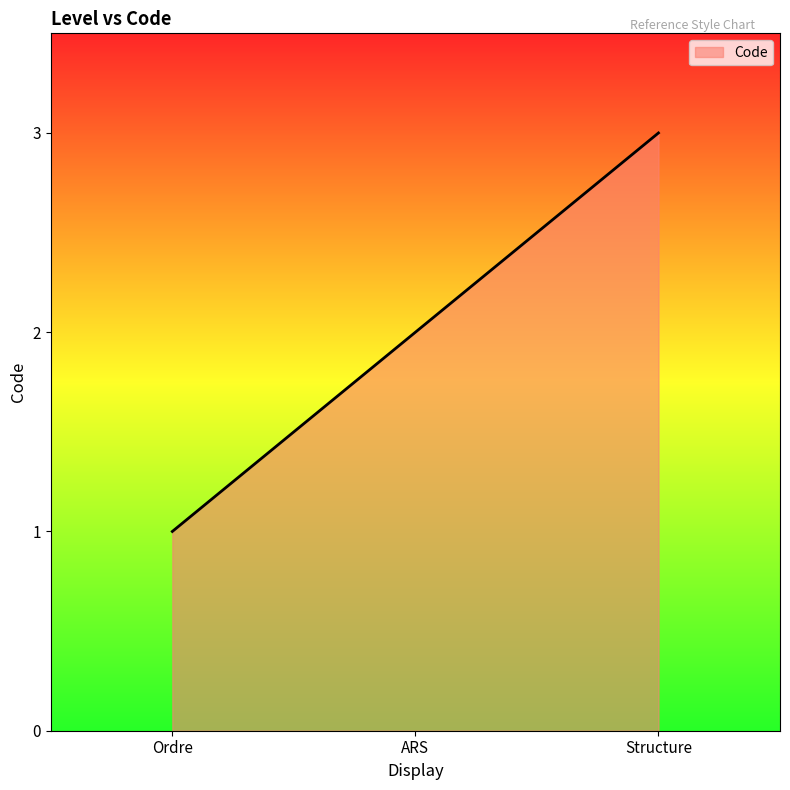

What is the ratio of the value at Ordre to the value at Structure?

0.3